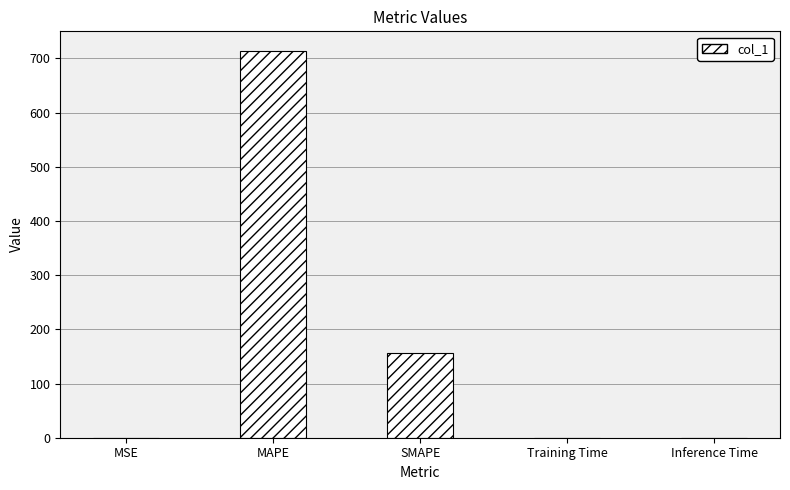

The chart shows a value of 266.4 at SMAPE. True or false?

False